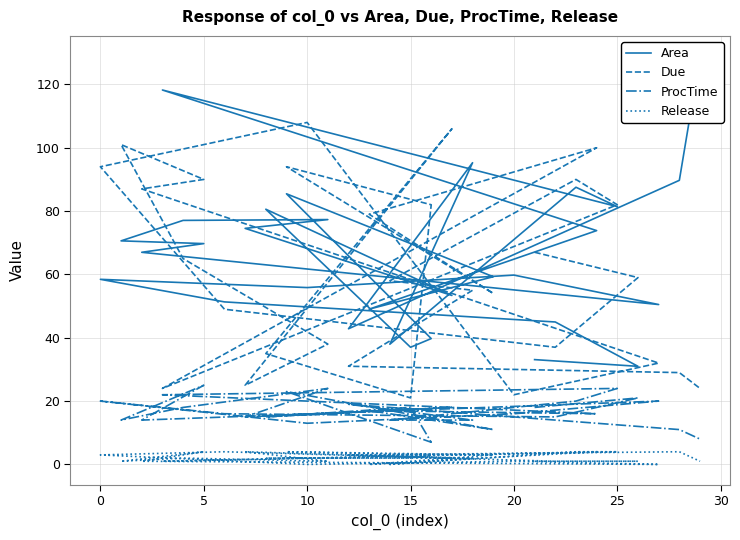

What is the maximum value for Release?

4.0